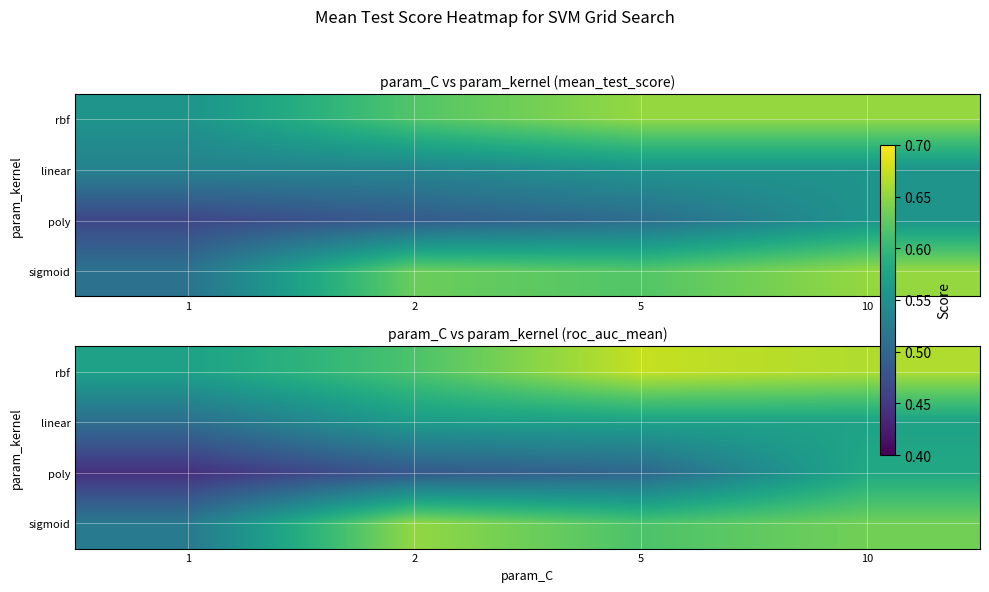

List the labels in order of linear value, smallest first.

1, 2, 5, 10